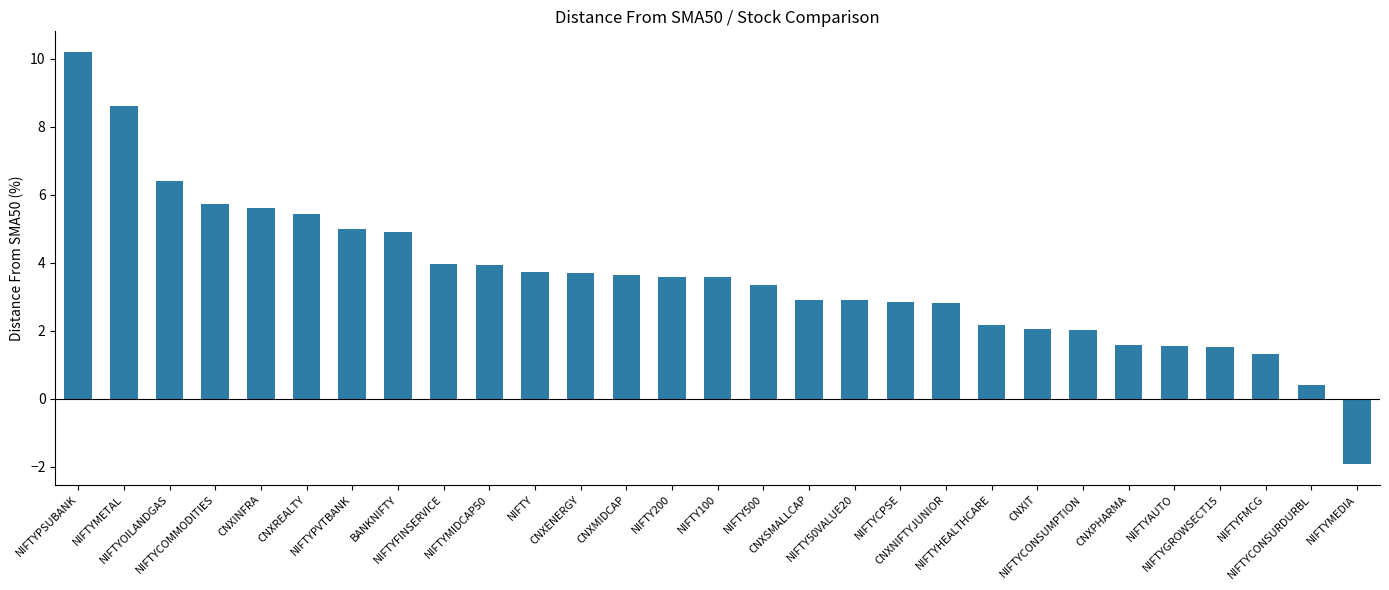

What is the difference between the values at NIFTY50VALUE20 and NIFTYPVTBANK?

2.1